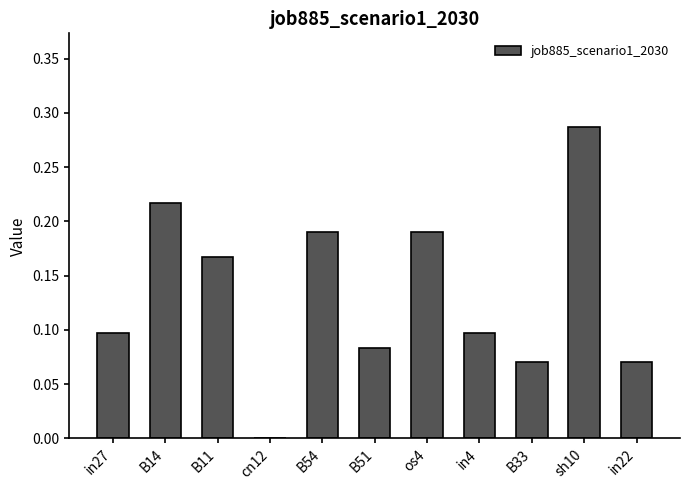

What is the sum of all values?

1.5